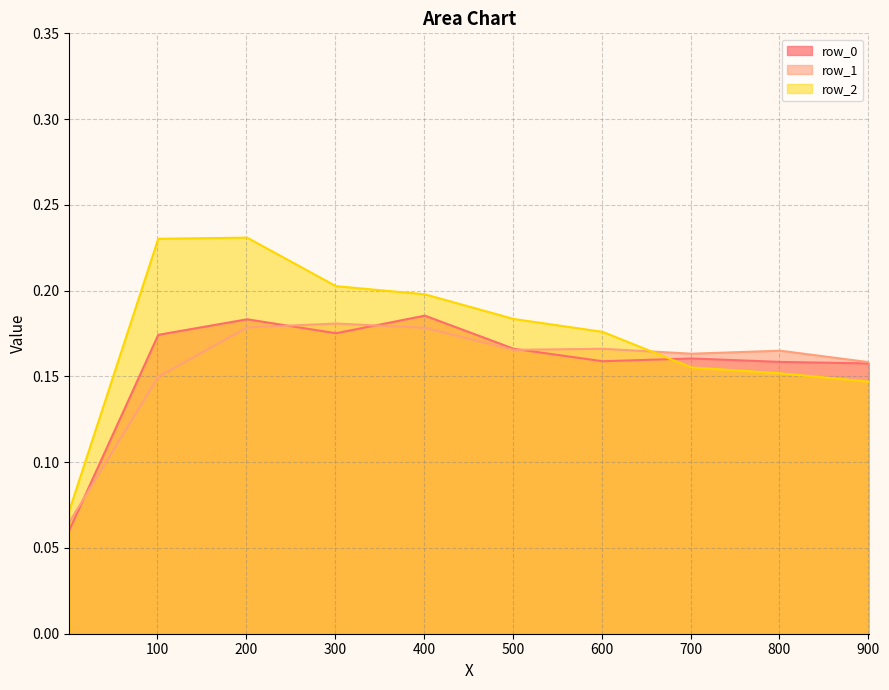

Rank the series at 901 from lowest to highest value.

row_2, row_0, row_1